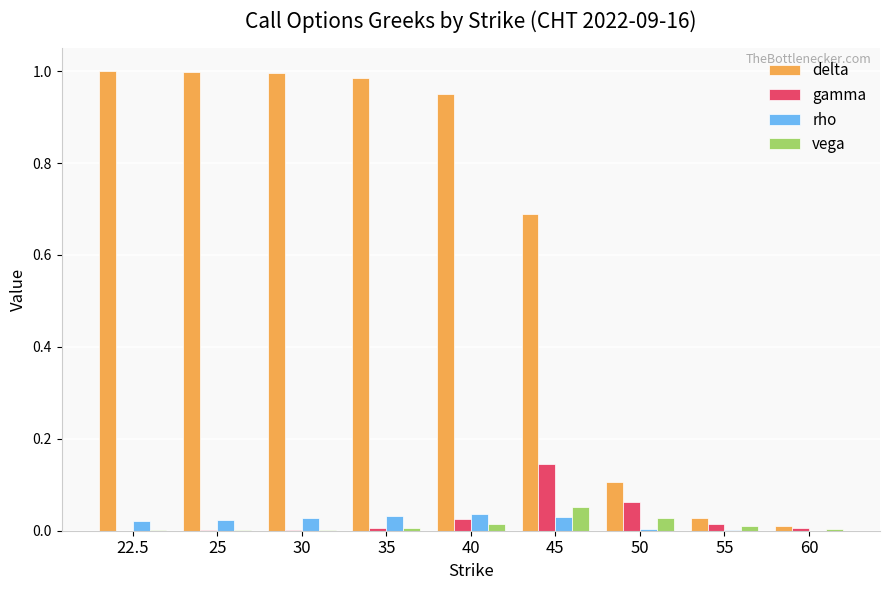

Does the chart contain stacked bars?

No